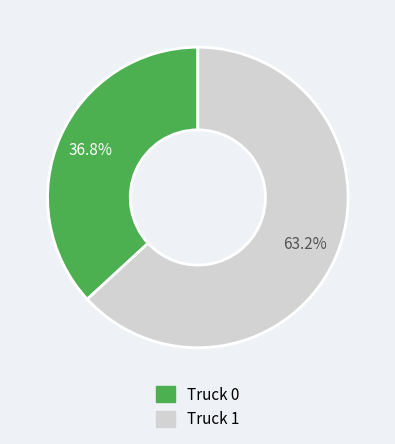

Count the number of slices in the pie.

2